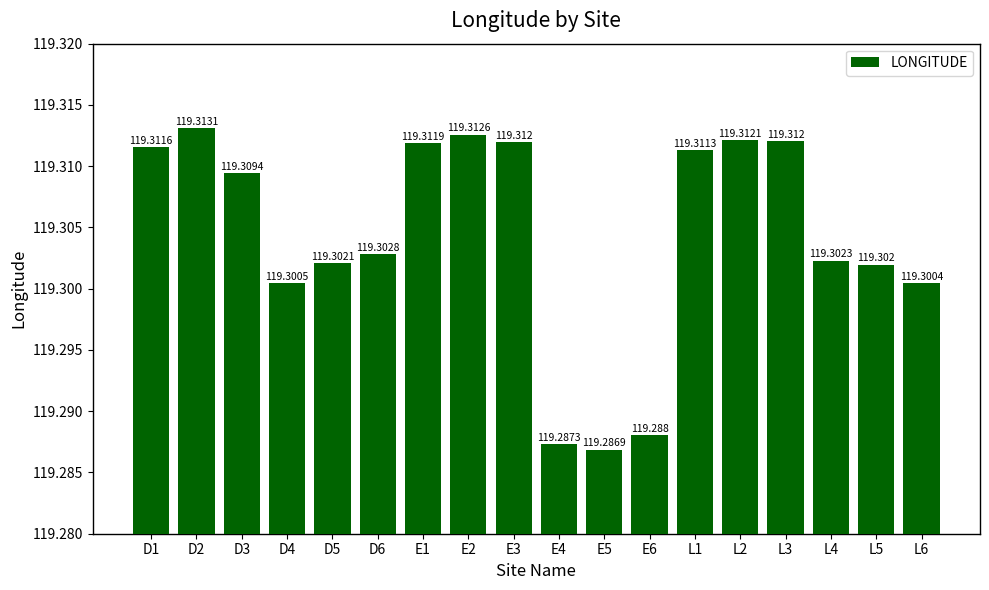

Is it true that the value at D5 is 119.3?

True